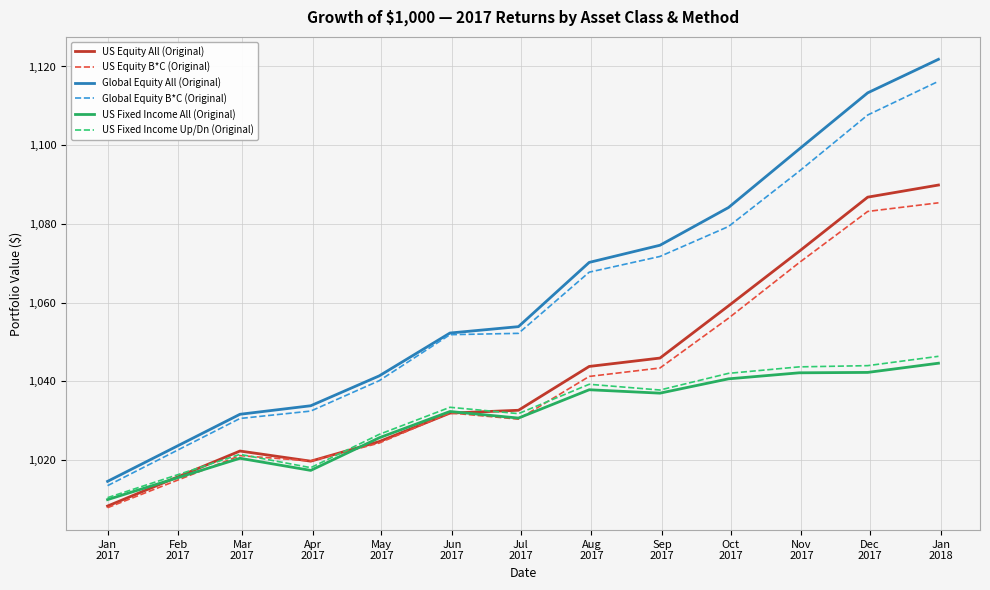

True or false: US Fixed Income Up/Dn (Original) and Global Equity All (Original) intersect in this chart.

False